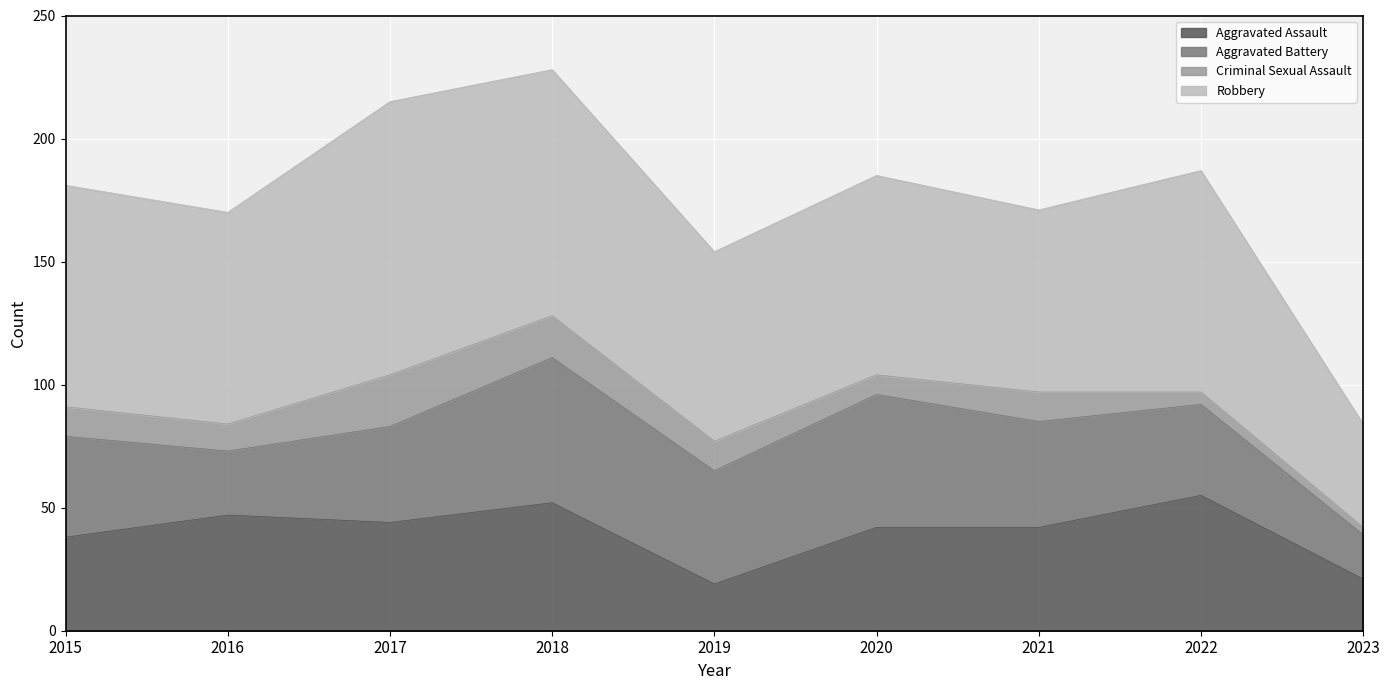

What is the difference between the Robbery values at 2016 and 2018?

14